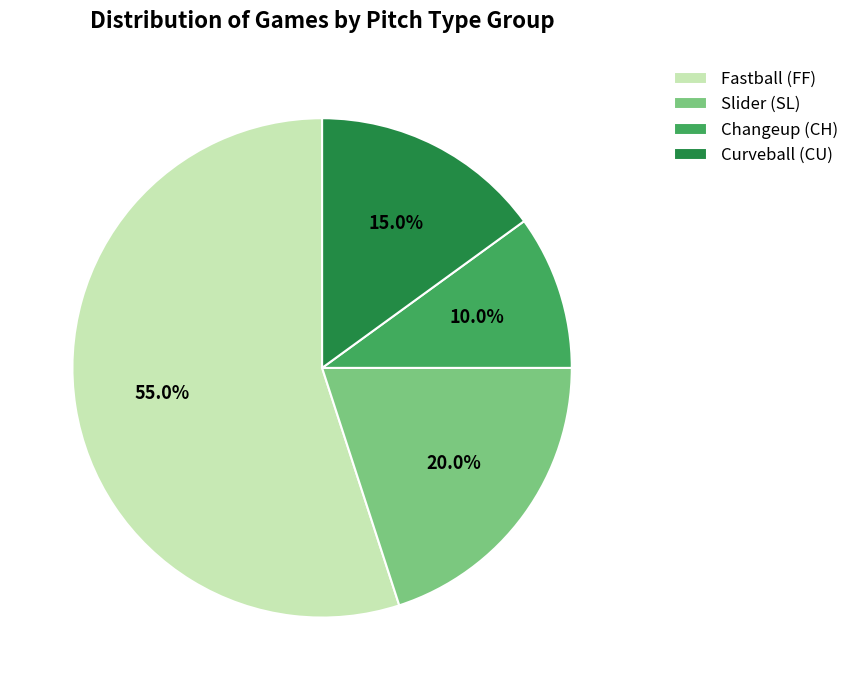

Rank the categories by value from highest to lowest.

Fastball (FF), Slider (SL), Curveball (CU), Changeup (CH)